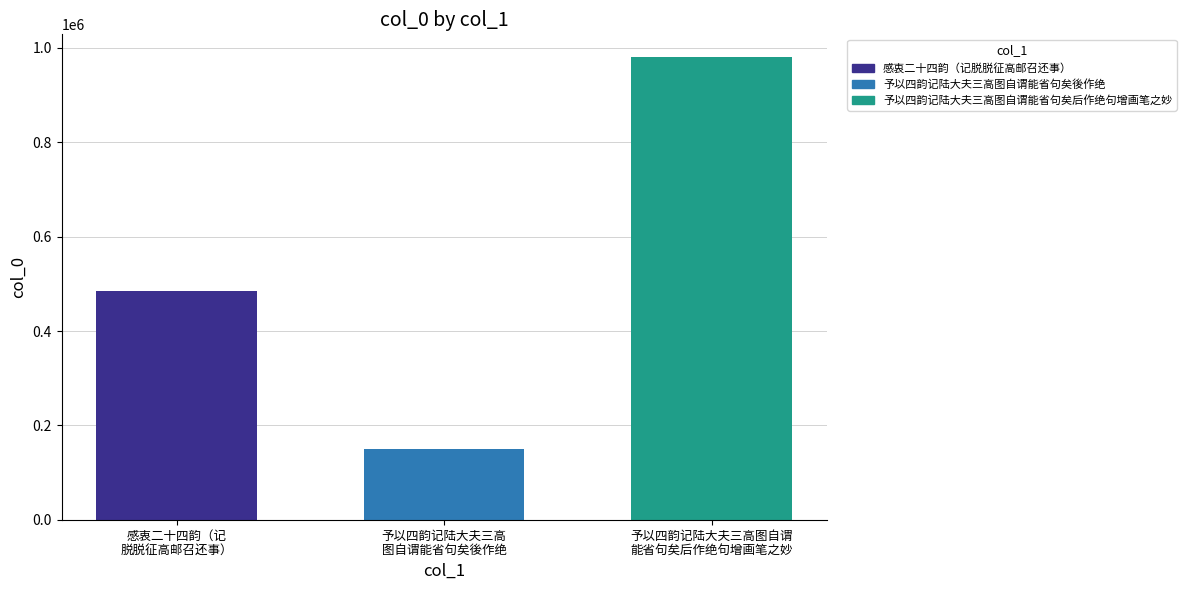

List the series in order of their overall mean, highest first.

予以四韵记陆大夫三高图自谓能省句矣后作绝句增画笔之妙, 感衷二十四韵（记脱脱征高邮召还事）, 予以四韵记陆大夫三高图自谓能省句矣後作绝